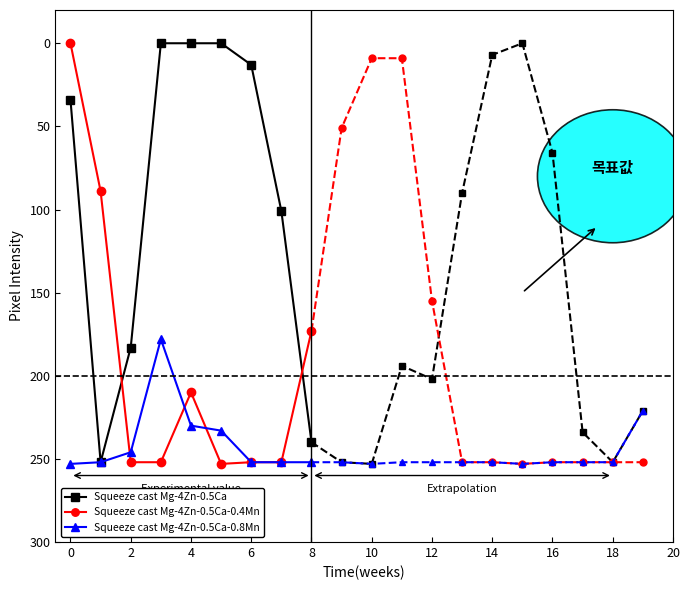

True or false: Squeeze cast Mg-4Zn-0.5Ca-0.4Mn and Squeeze cast Mg-4Zn-0.5Ca cross at least once.

True